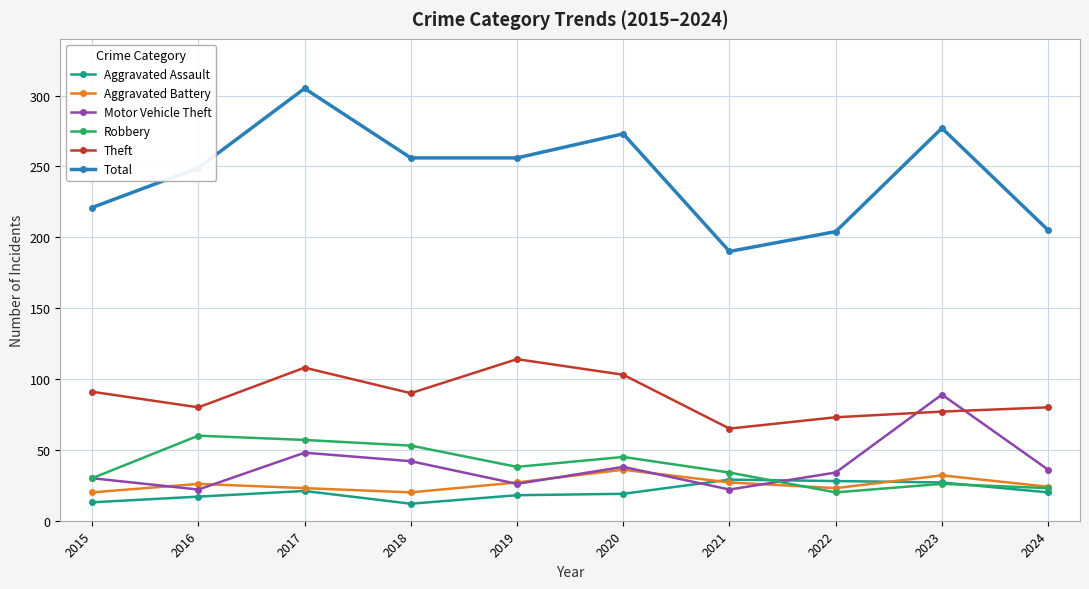

What is the difference between the highest and lowest values at 2021?

168